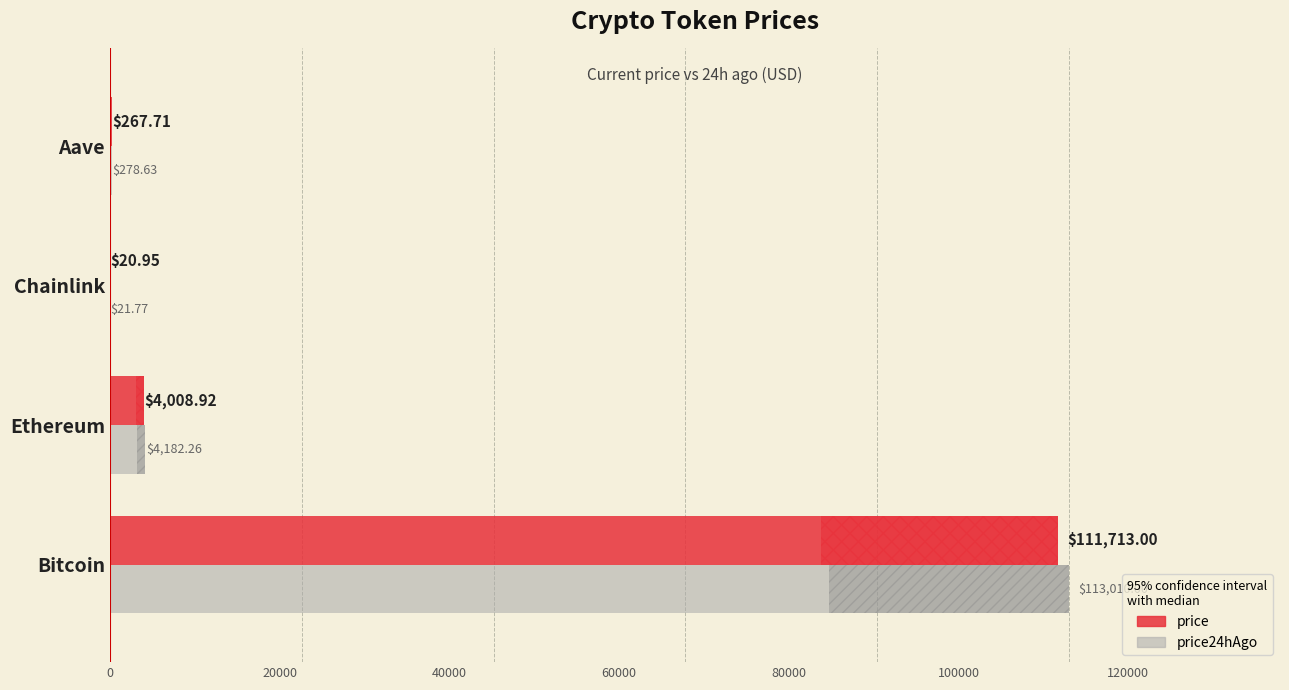

At which label does price reach its peak?

Bitcoin